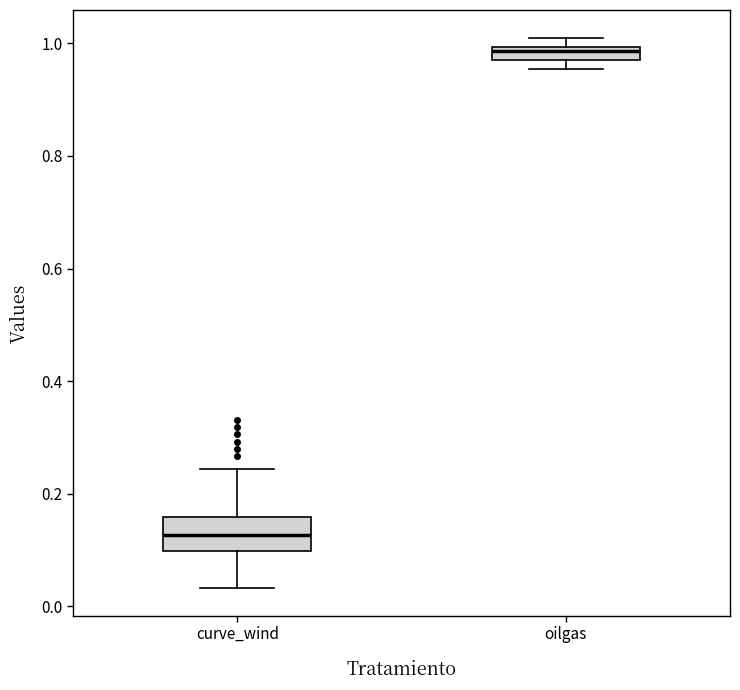

Where does the lower whisker of the box for curve_wind end on the y-axis? The values are not printed on the chart, so give them approximately, as read against the axis.

0.04